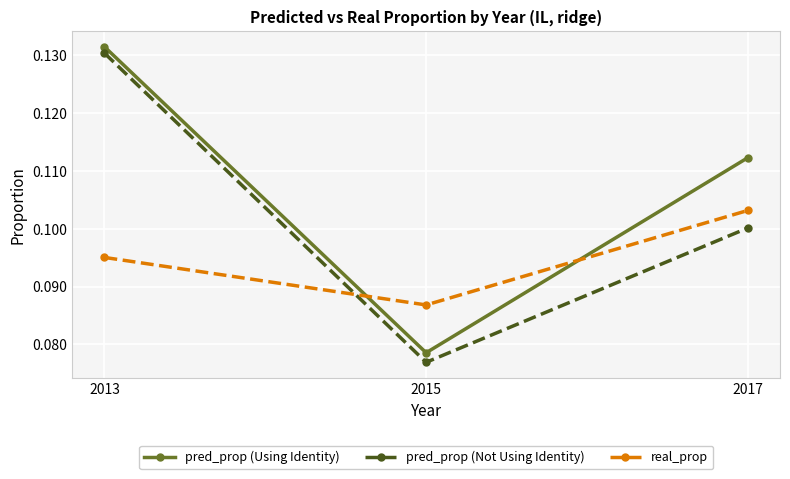

Is it true that pred_prop (Not Using Identity) equals 0.1 at 2015?

True